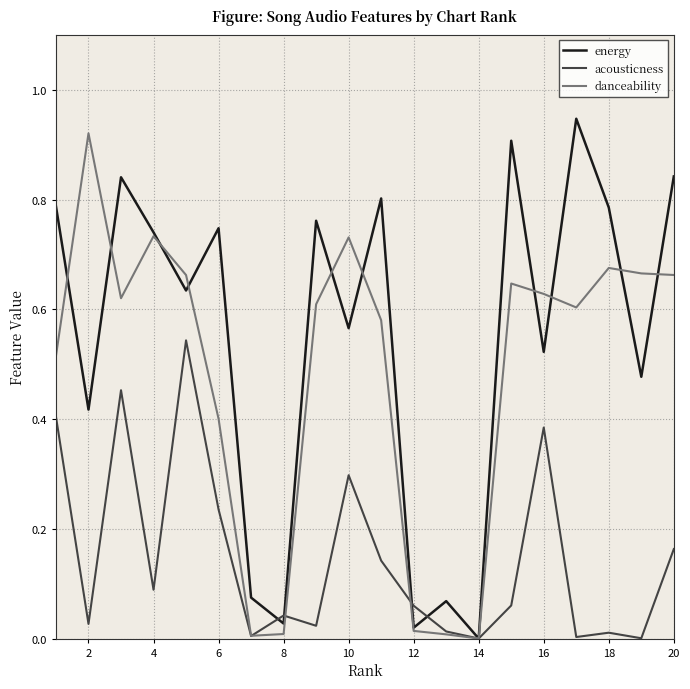

List the series in order of their overall mean, lowest first.

acousticness, danceability, energy